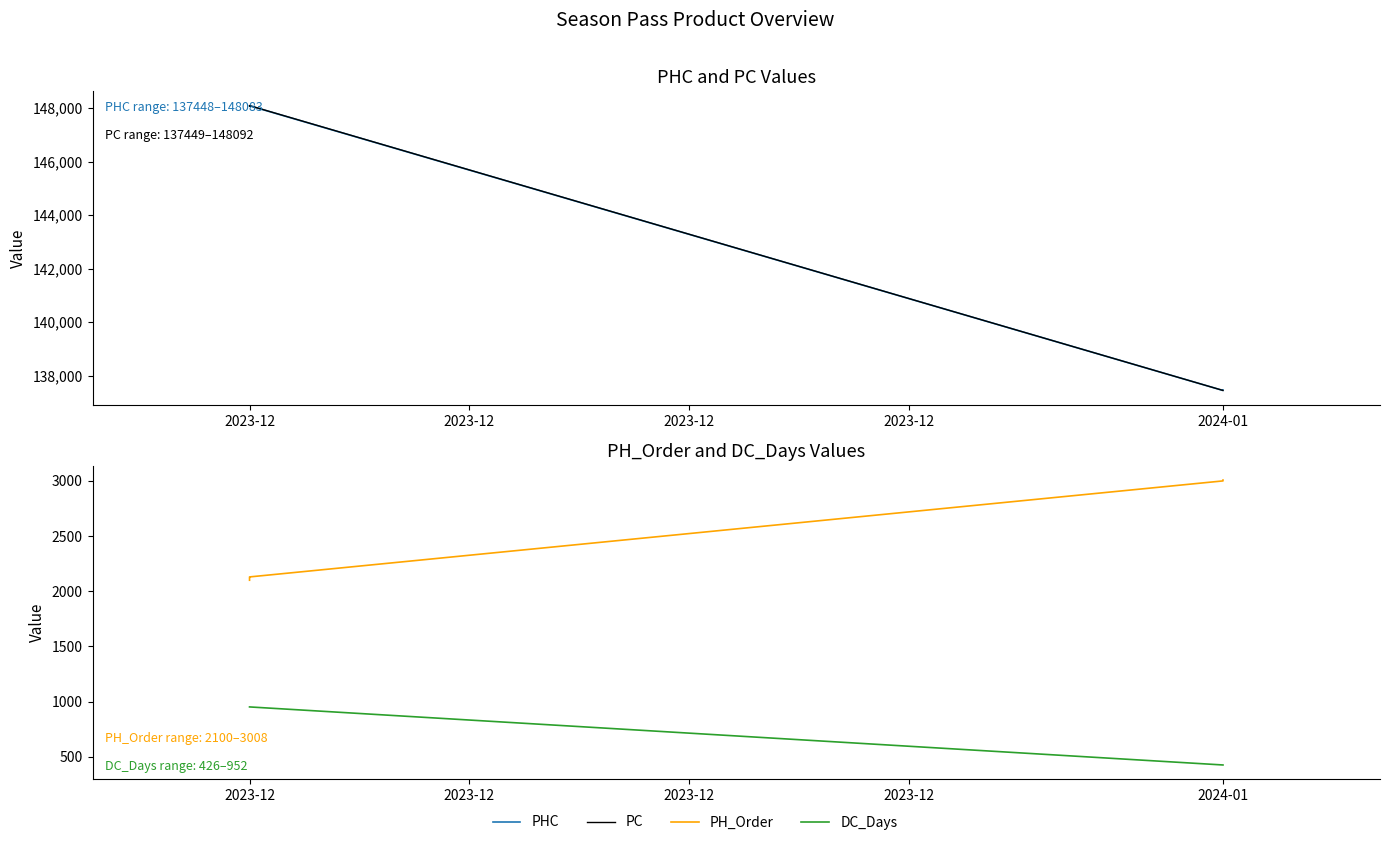

True or false: PHC has a value of 148077 at 2023-12.

True